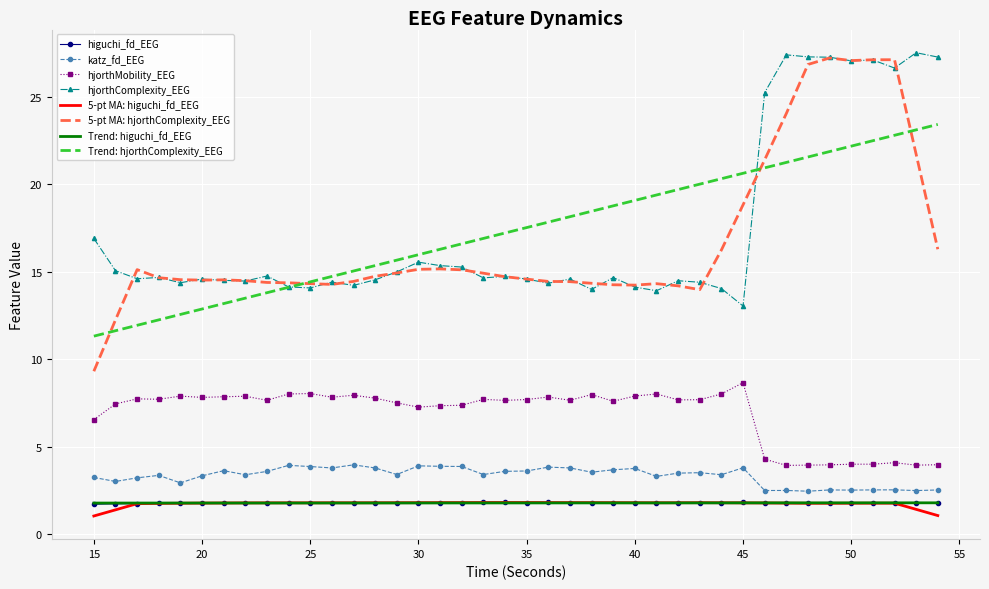

True or false: katz_fd_EEG and hjorthMobility_EEG intersect in this chart.

False